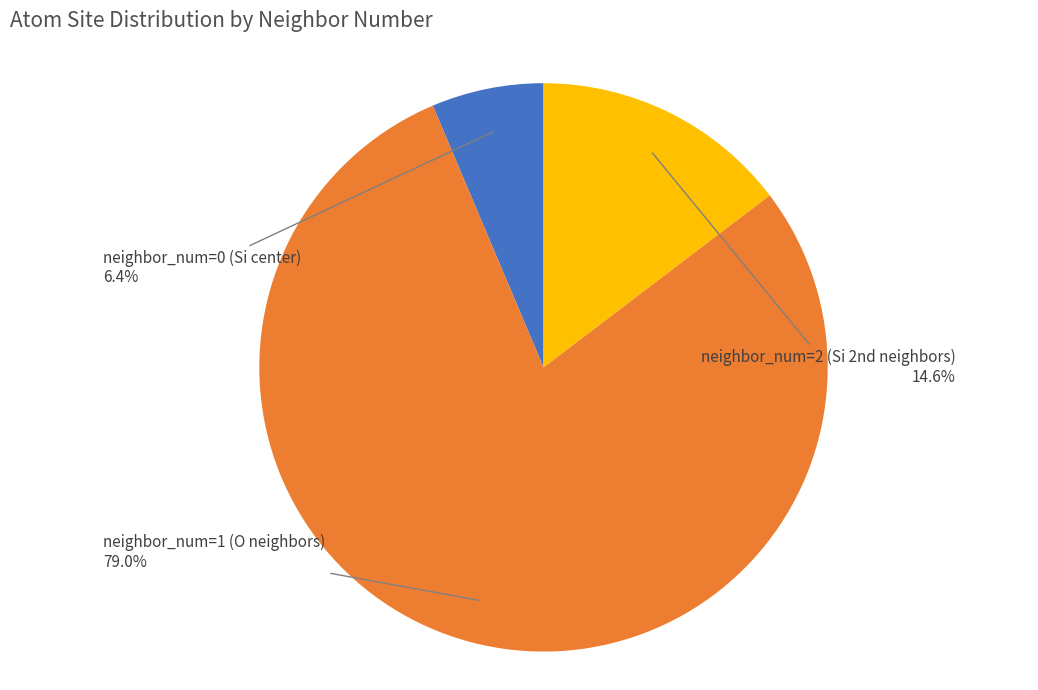

How many segments does this pie chart have?

3